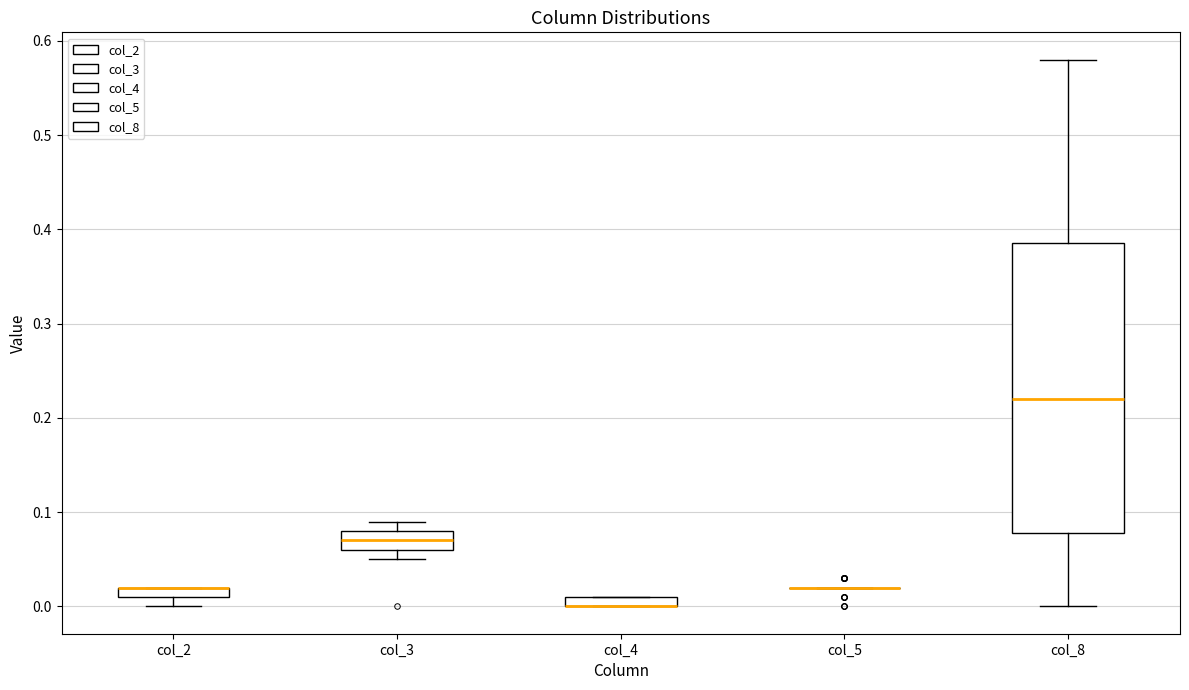

Which box is the tallest, from its lower edge to its upper edge?

col_8